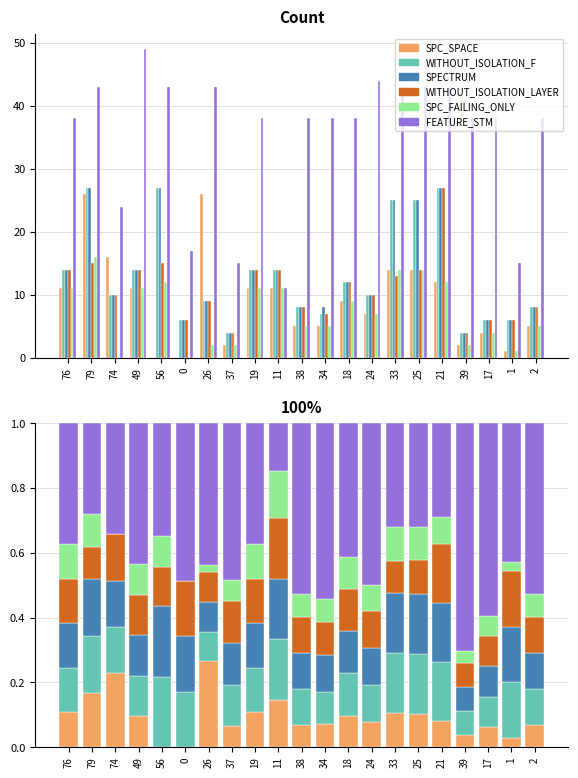

Reading left to right, transcribe all the data shown in this chart.

SPC_SPACE: 0.1	0.2	0.2	0.1	0.0	0.0	0.3	0.1	0.1	0.1	0.1	0.1	0.1	0.1	0.1	0.1	0.1	0.0	0.1	0.0	0.1
WITHOUT_ISOLATION_F: 0.1	0.2	0.1	0.1	0.2	0.2	0.1	0.1	0.1	0.2	0.1	0.1	0.1	0.1	0.2	0.2	0.2	0.1	0.1	0.2	0.1
SPECTRUM: 0.1	0.2	0.1	0.1	0.2	0.2	0.1	0.1	0.1	0.2	0.1	0.1	0.1	0.1	0.2	0.2	0.2	0.1	0.1	0.2	0.1
WITHOUT_ISOLATION_LAYER: 0.1	0.1	0.1	0.1	0.1	0.2	0.1	0.1	0.1	0.2	0.1	0.1	0.1	0.1	0.1	0.1	0.2	0.1	0.1	0.2	0.1
SPC_FAILING_ONLY: 0.1	0.1	0.0	0.1	0.1	0.0	0.0	0.1	0.1	0.1	0.1	0.1	0.1	0.1	0.1	0.1	0.1	0.0	0.1	0.0	0.1
FEATURE_STM: 0.4	0.3	0.3	0.4	0.3	0.5	0.4	0.5	0.4	0.1	0.5	0.5	0.4	0.5	0.3	0.3	0.3	0.7	0.6	0.4	0.5